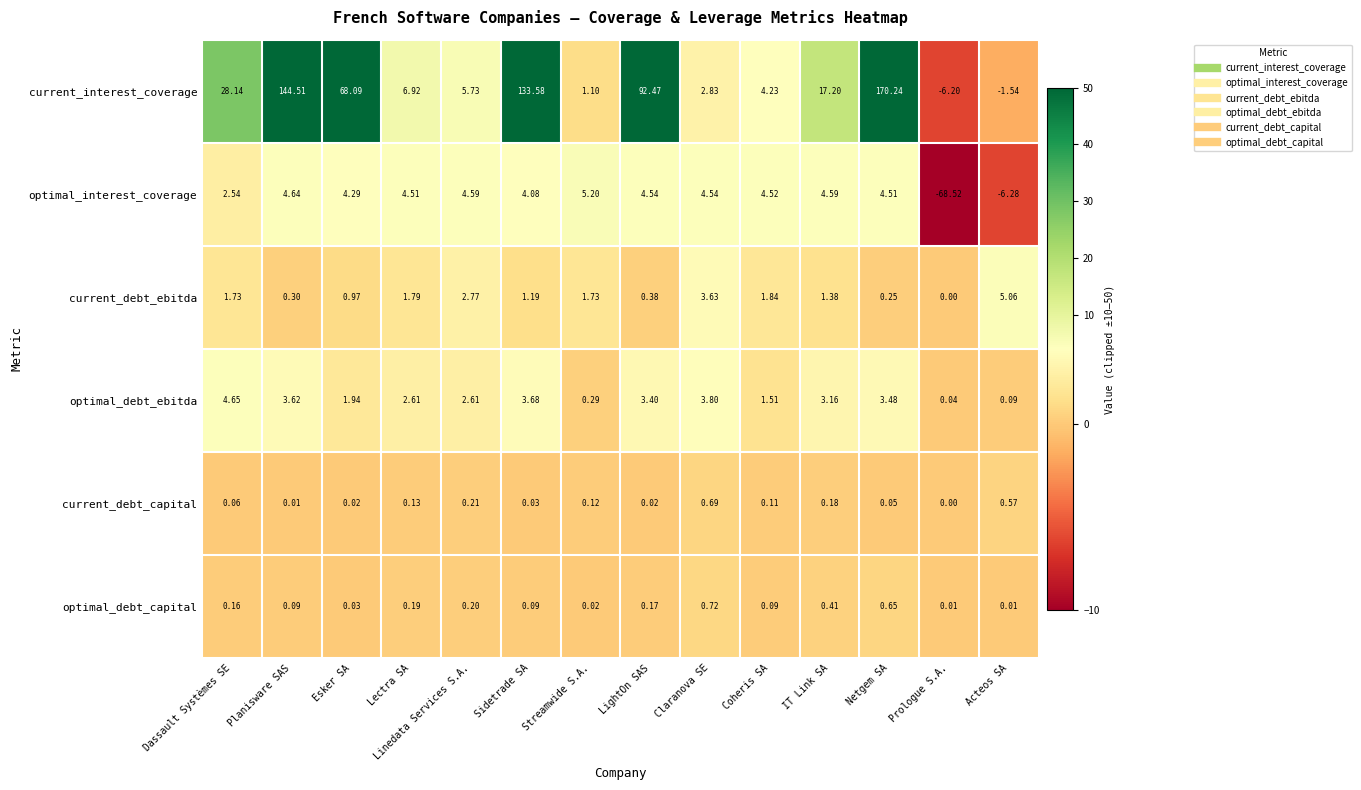

Where is current_debt_capital nearest to the value 0?

Prologue S.A.